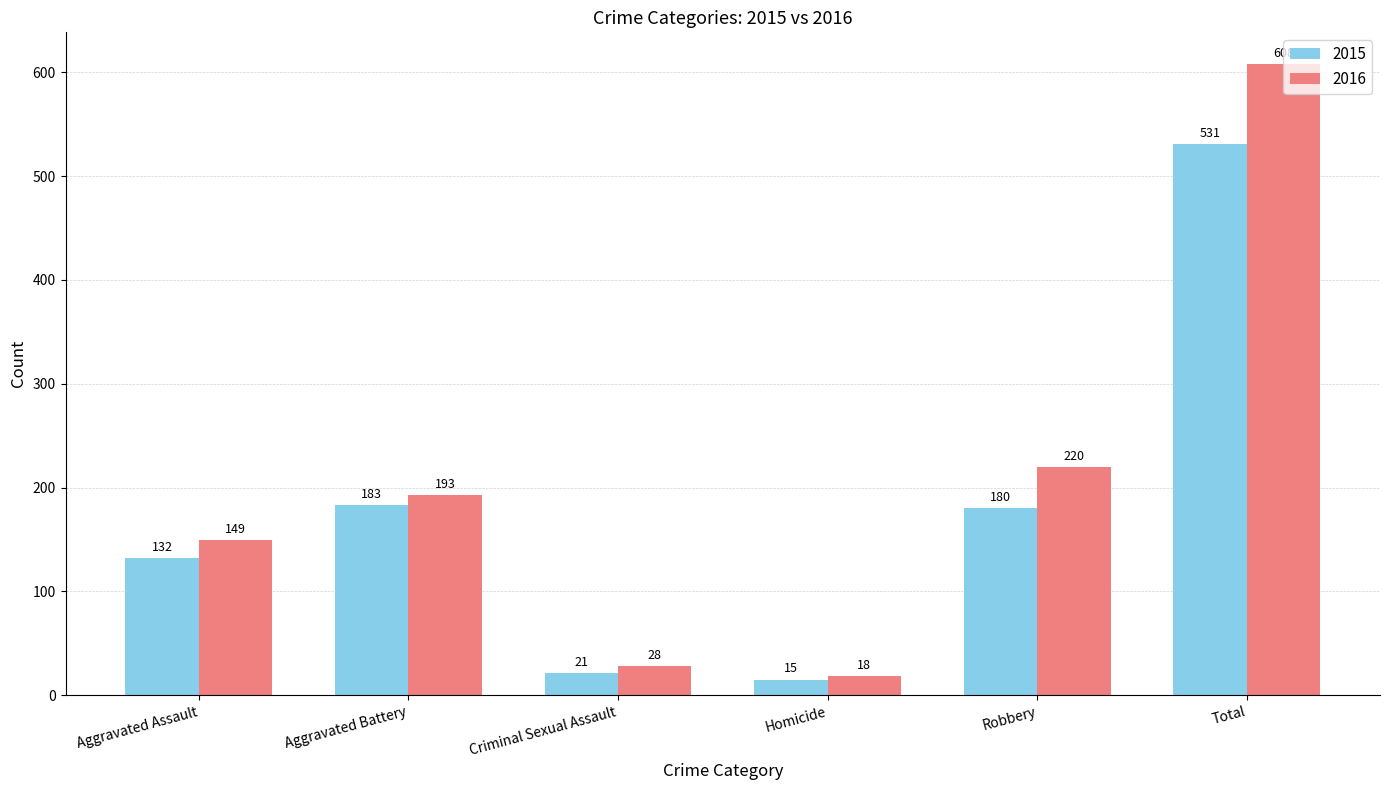

At Homicide, list the series in order from largest to smallest.

2016, 2015